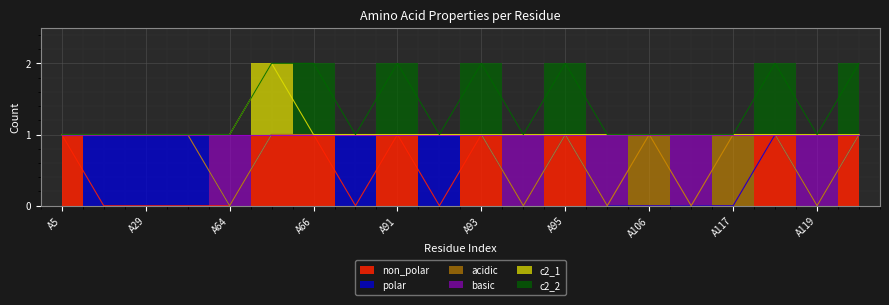

What is the sum of all non_polar values?

8